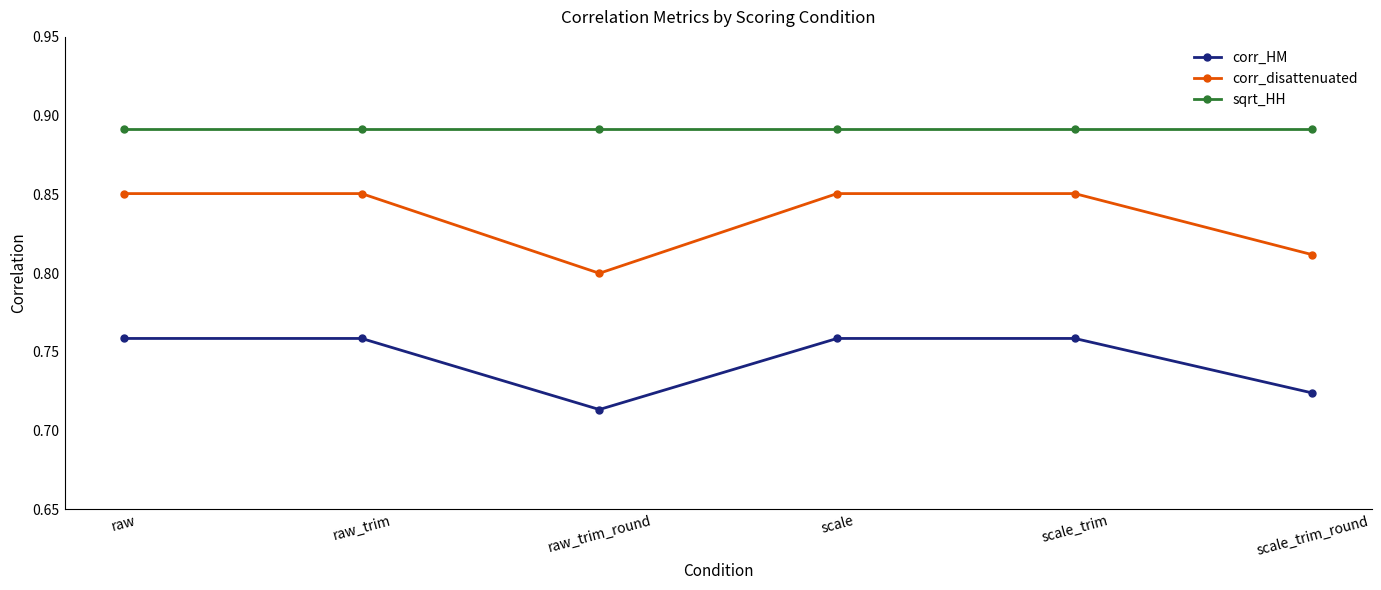

Which category has the lowest value in the corr_HM series?

raw_trim_round